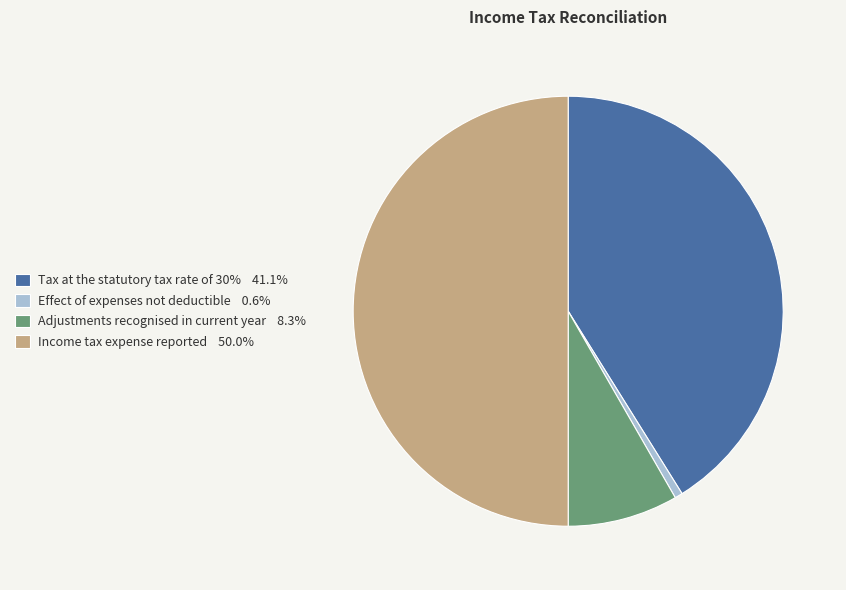

How many segments does this pie chart have?

4